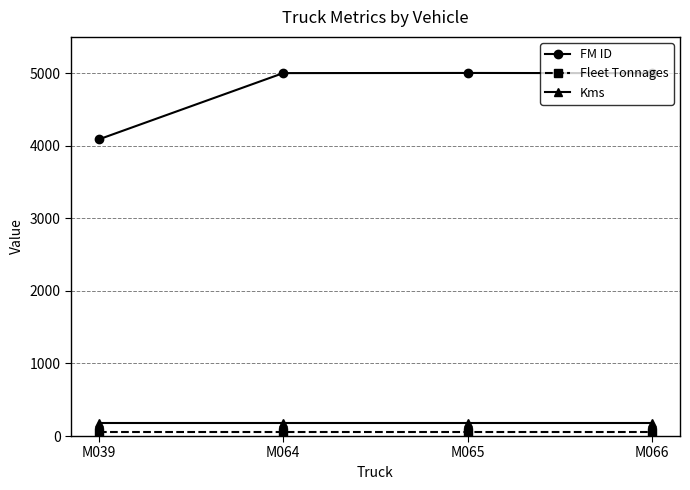

True or false: Kms and FM ID cross at least once.

False